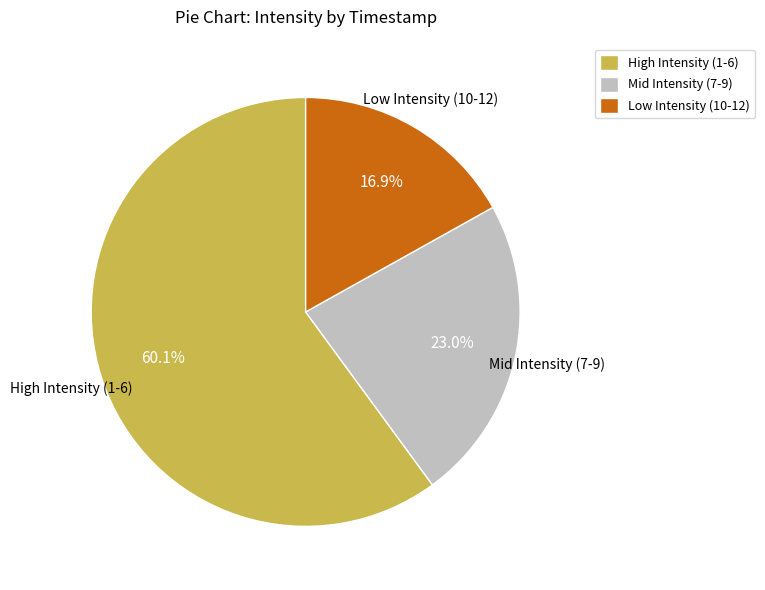

Rank the categories by value from highest to lowest.

High Intensity (1-6), Mid Intensity (7-9), Low Intensity (10-12)